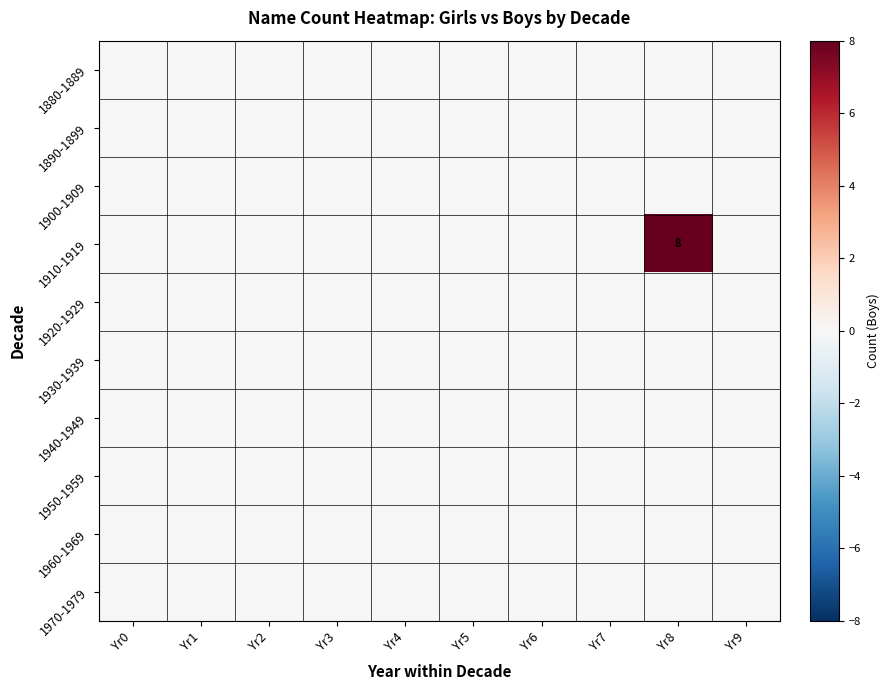

List the series in order of their peak value, highest first.

1910-1919, 1880-1889, 1890-1899, 1900-1909, 1920-1929, 1930-1939, 1940-1949, 1950-1959, 1960-1969, 1970-1979